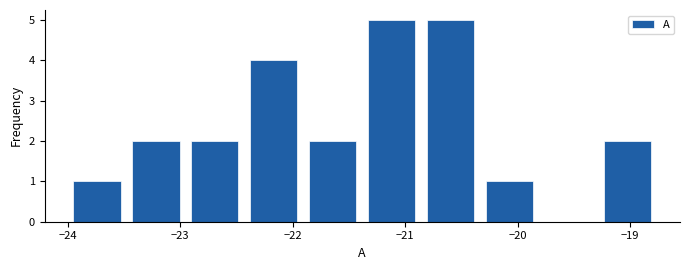

Reading left to right, list every bar in this chart as the range it spans on the x-axis followed by its height. Neither the bar edges nor the heights are printed on the chart, so give them approximately, as read against the axes.

-24.0 to -23.5: 1
-23.5 to -23.0: 2
-23.0 to -22.4: 2
-22.4 to -21.9: 4
-21.9 to -21.4: 2
-21.4 to -20.9: 5
-20.9 to -20.3: 5
-20.3 to -19.8: 1
-19.8 to -19.3: 0
-19.3 to -18.8: 2